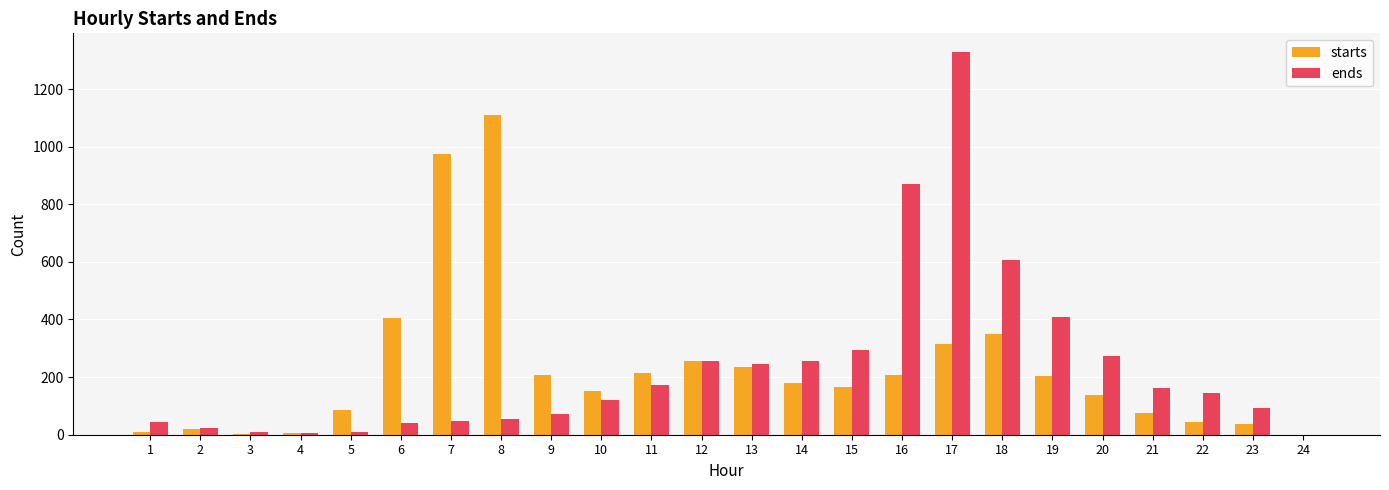

At which category is the sum across all series the highest?

17